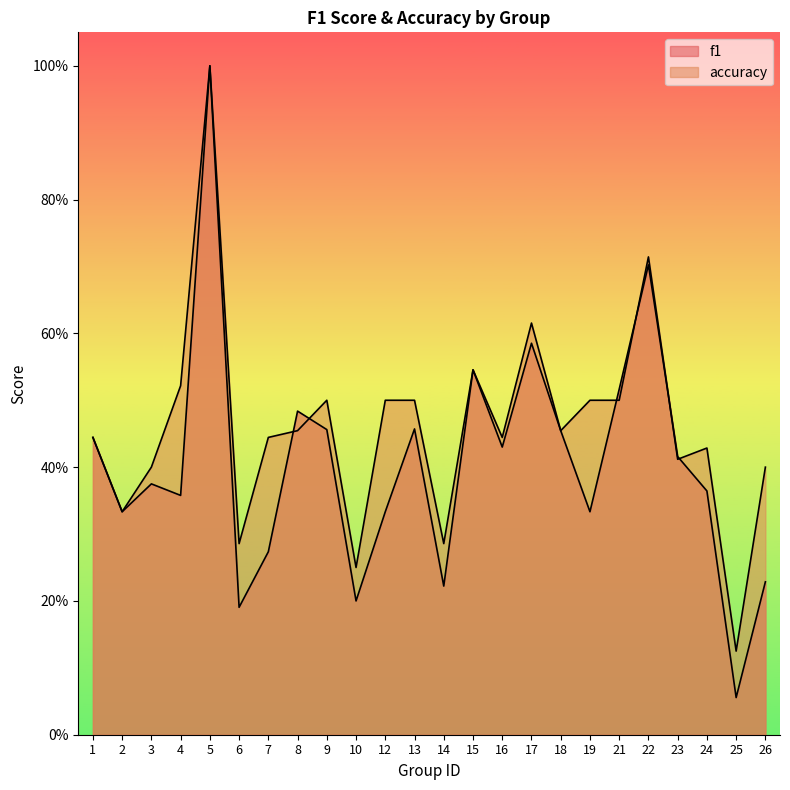

True or false: accuracy has a value of 0.2 at 25.

False